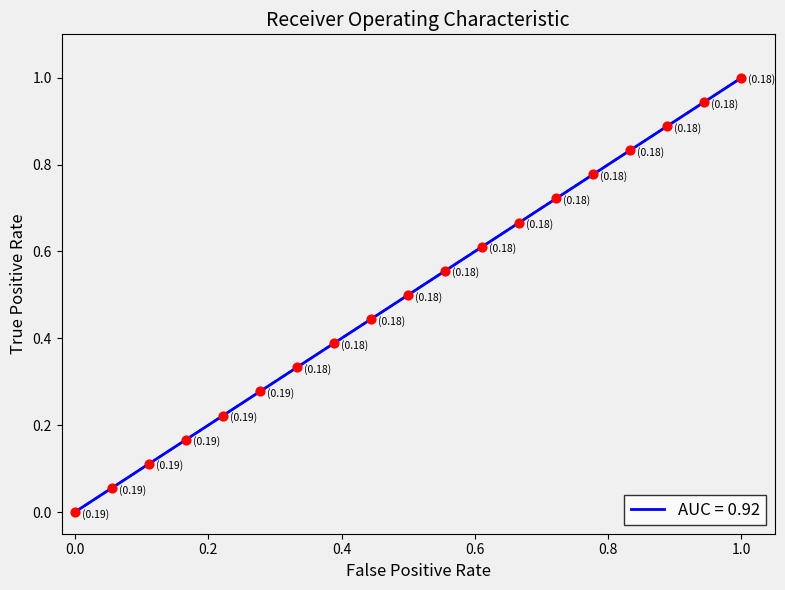

What is the maximum value shown in the chart?

1.0